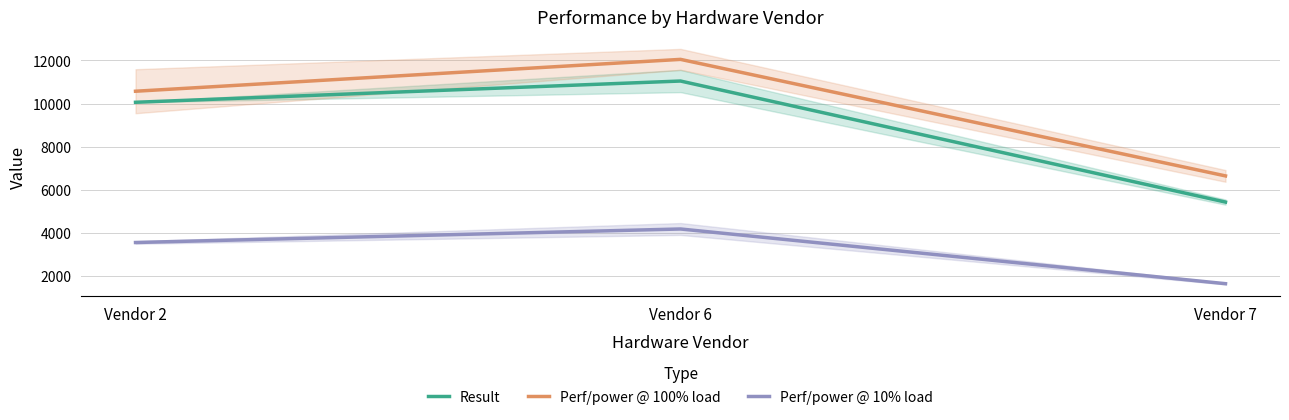

How many lines are shown in the chart?

3